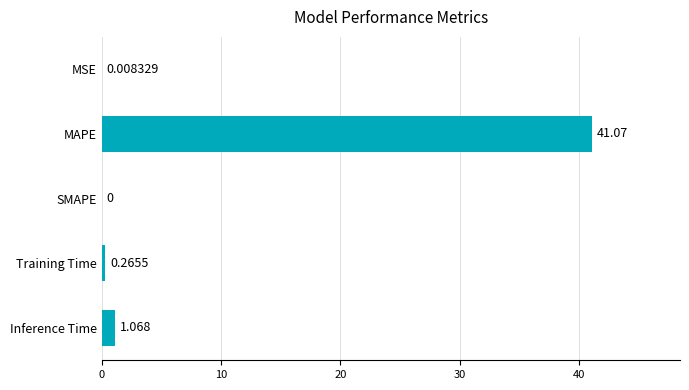

Between MSE and Training Time, which is larger?

Training Time